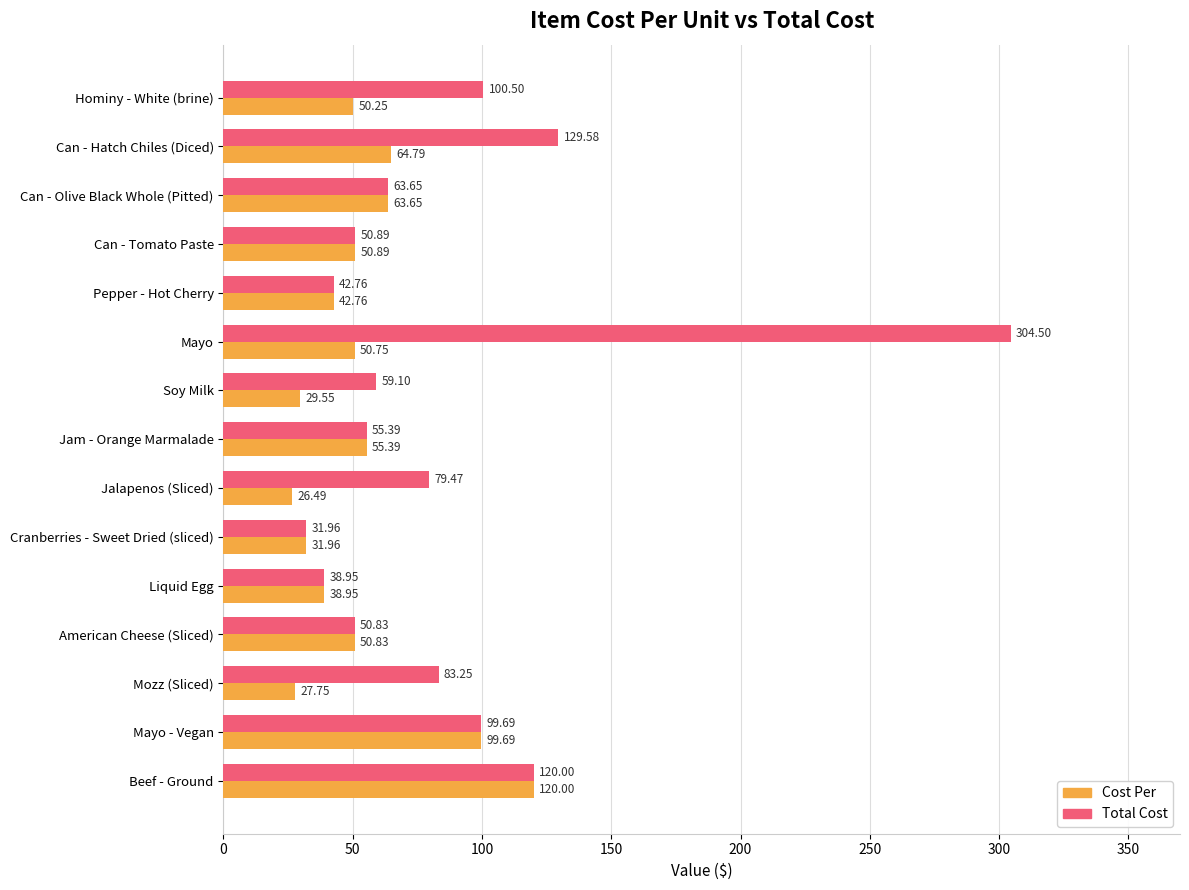

What is the maximum value for Total Cost?

304.5